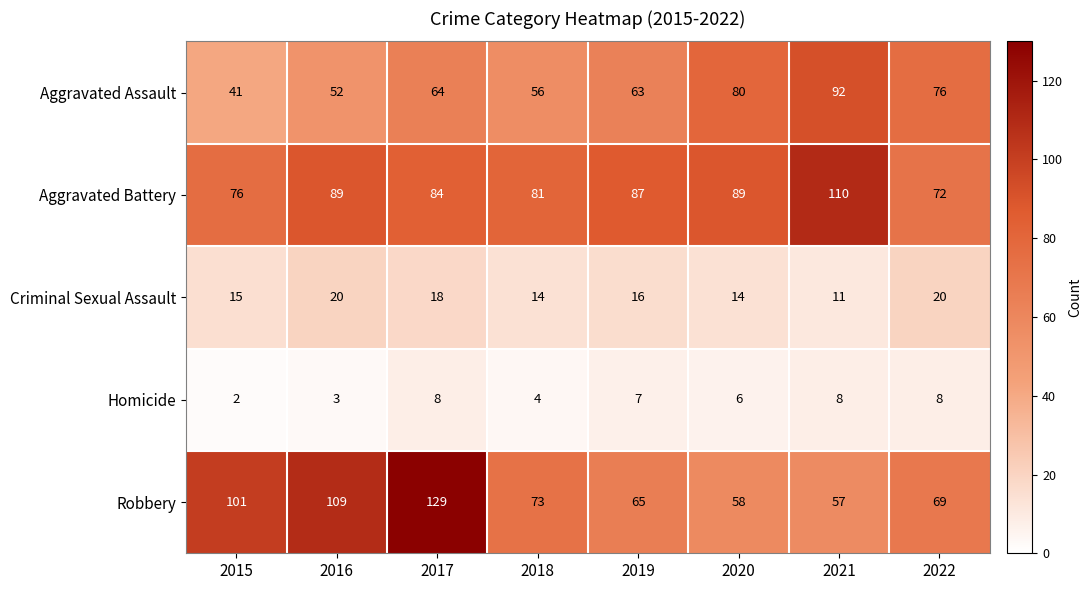

How many distinct data groups are displayed?

5